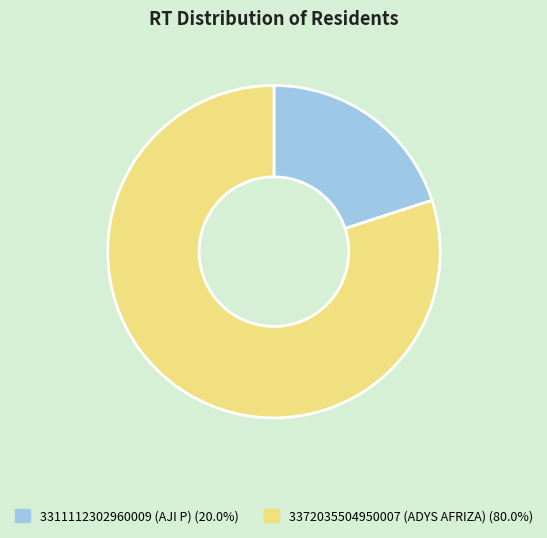

Is the sum of 3311112302960009 (AJI P) and 3372035504950007 (ADYS AFRIZA) greater than half?

Yes